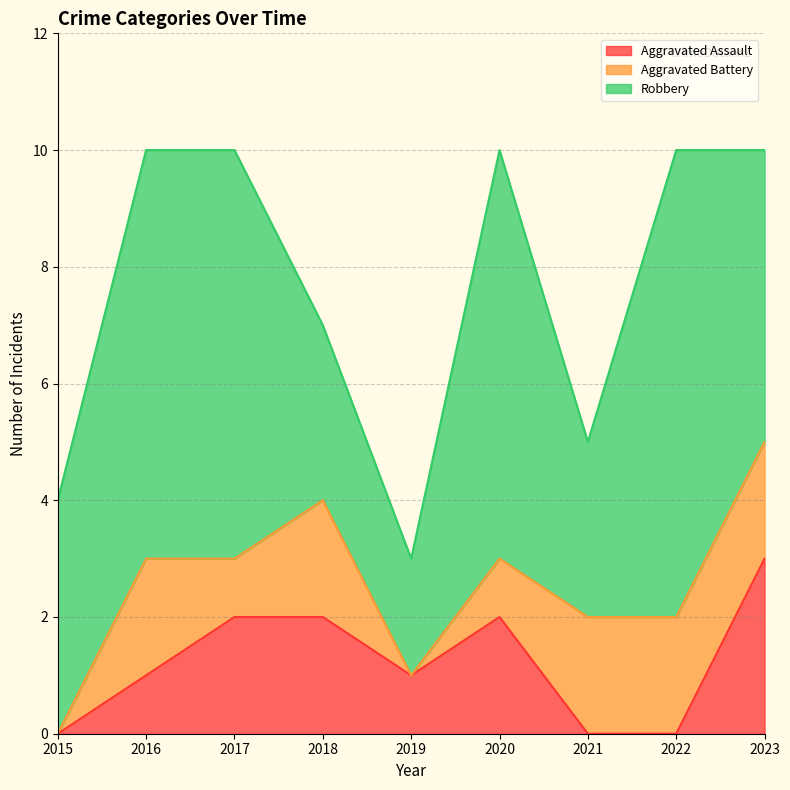

How many positive values does the Aggravated Battery series have?

7